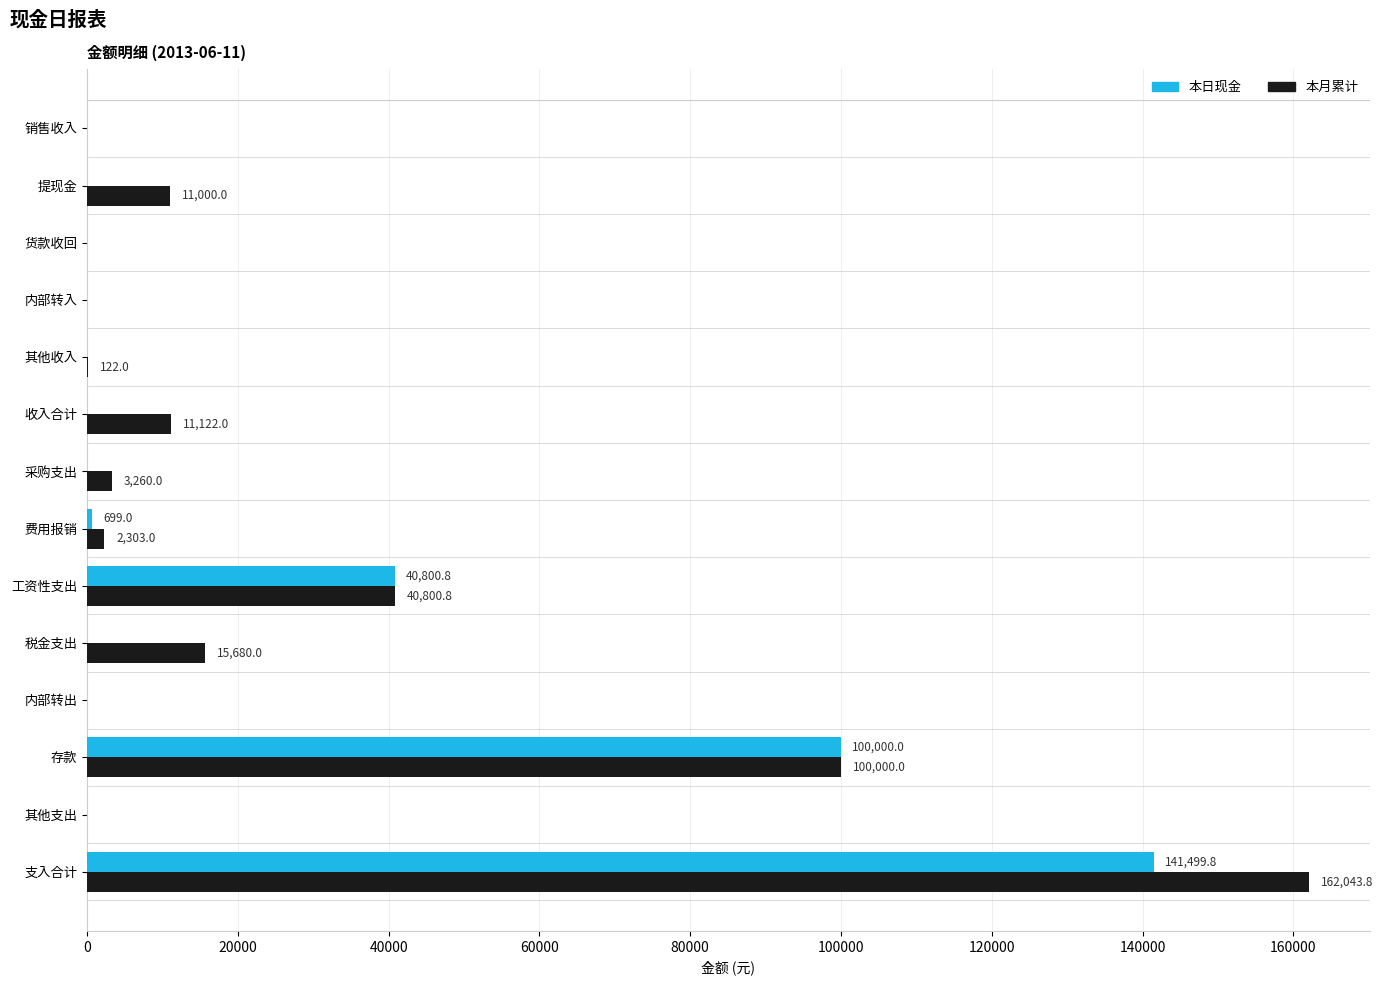

At which label does 本日现金 reach its peak?

支入合计